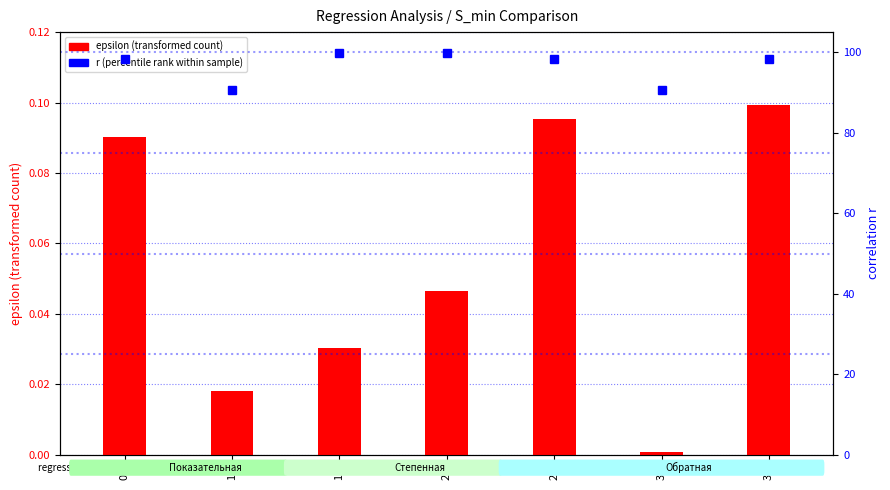

What is the label of the 1st bar from the left?

0.5